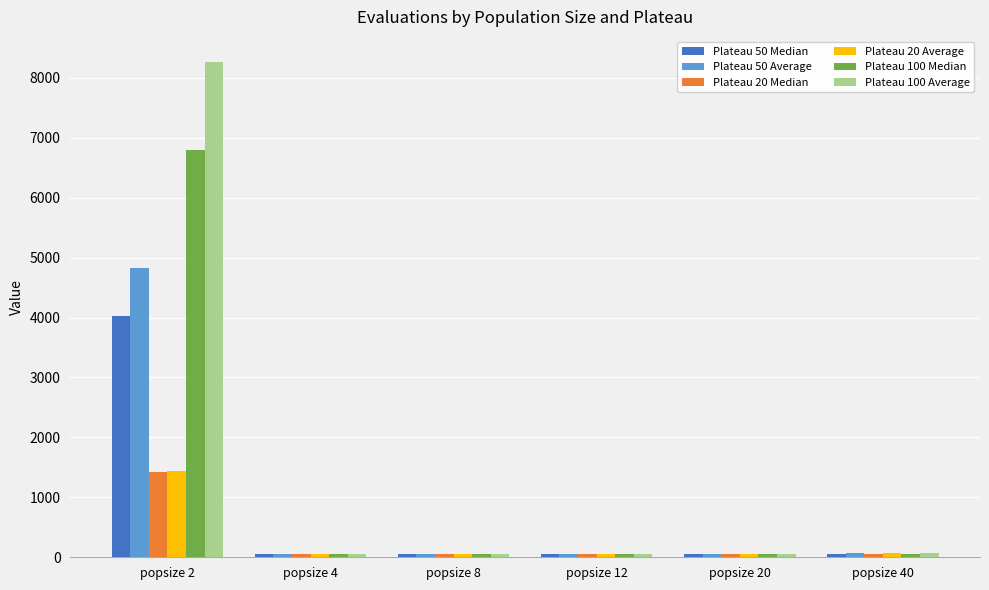

What is the difference between the Plateau 20 Median values at popsize 4 and popsize 8?

0.2